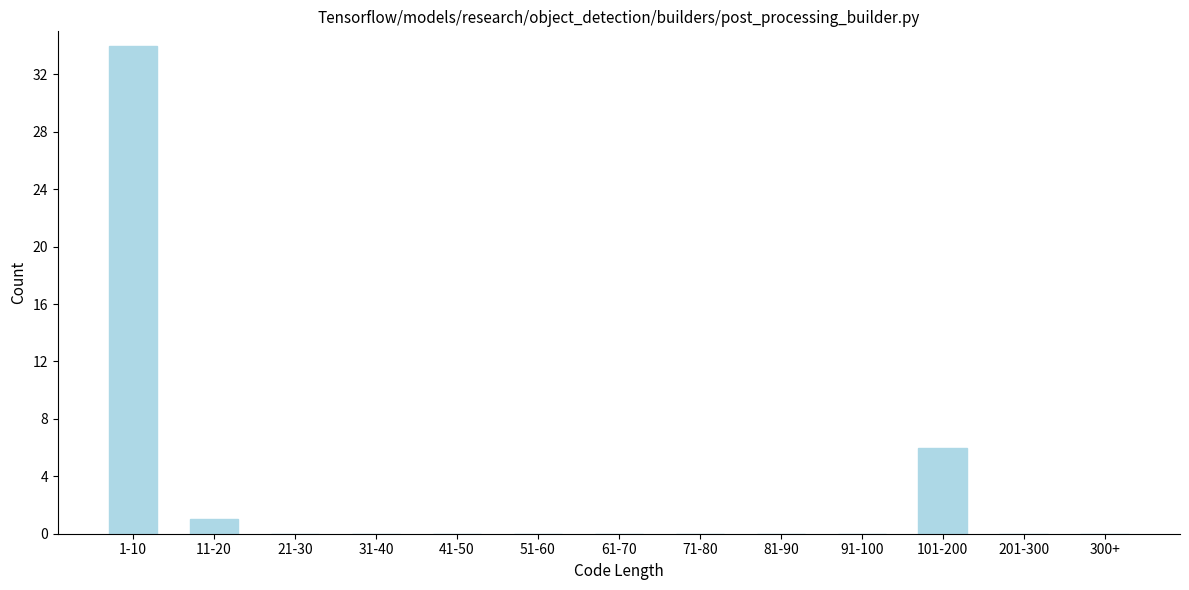

Reading left to right, list all the values displayed in this chart.

1-10=34	11-20=1	21-30=0	31-40=0	41-50=0	51-60=0	61-70=0	71-80=0	81-90=0	91-100=0	101-200=6	201-300=0	300+=0